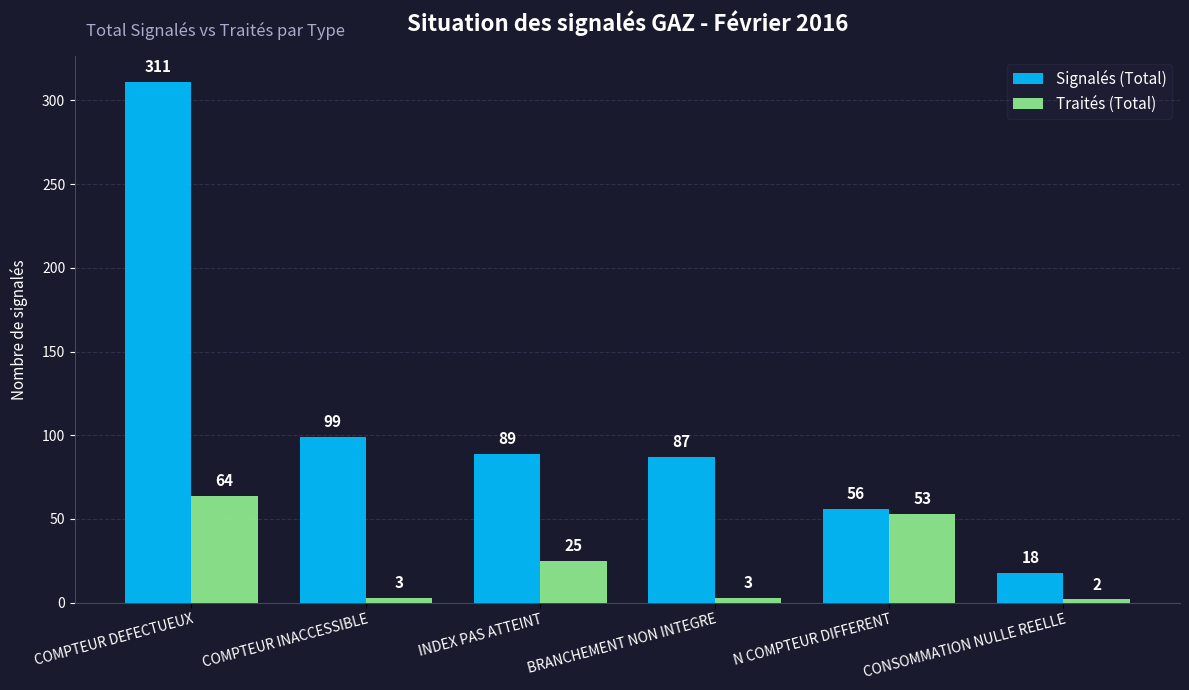

What is the value of the Signalés (Total) bar at the 6th from the left?

18